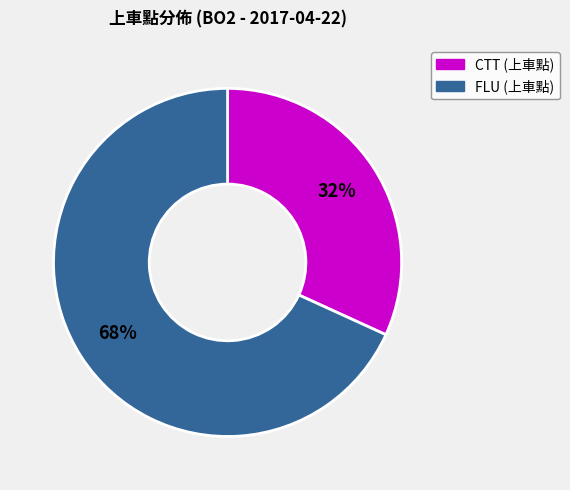

To the nearest percent, what is the difference between the largest and smallest slice percentages?

36%